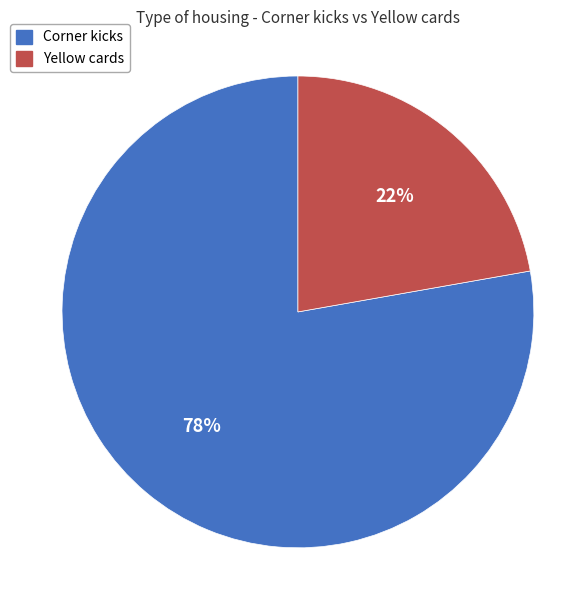

Count the number of slices in the pie.

2